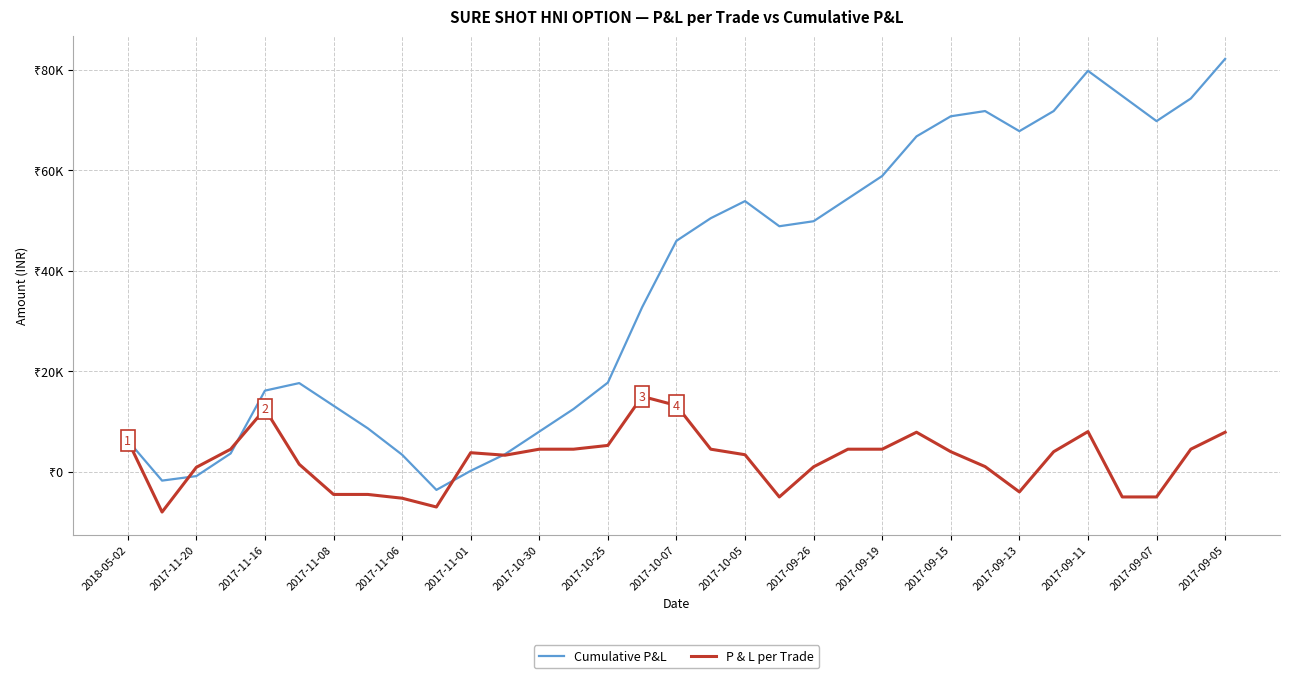

Does the chart display data point markers on the line(s)?

No